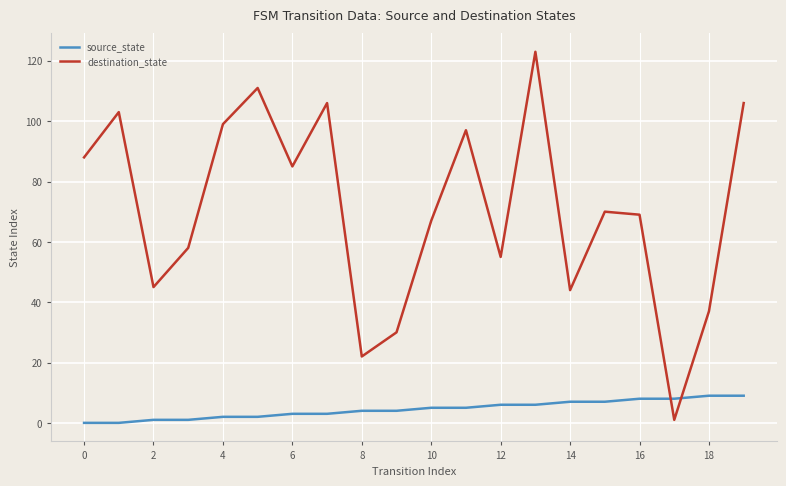

Which series has the widest spread of values?

destination_state